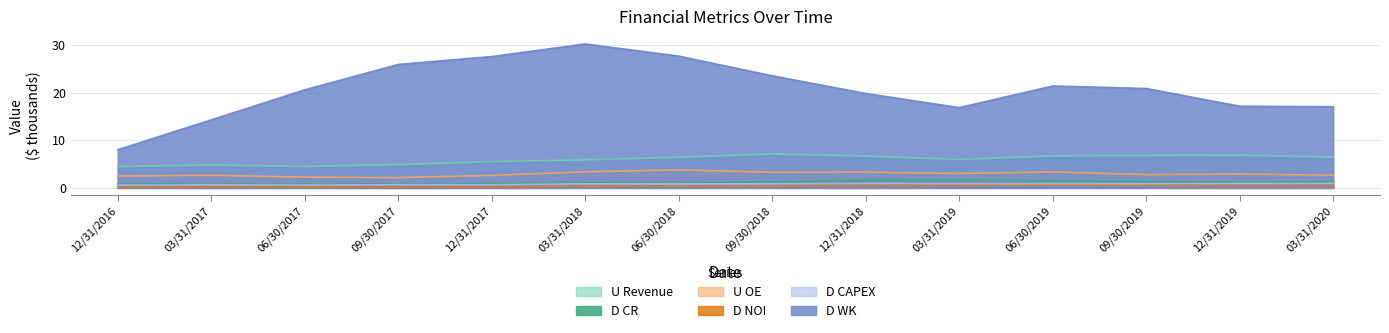

Which has a higher value, 12/31/2016 or 12/31/2017?

12/31/2017